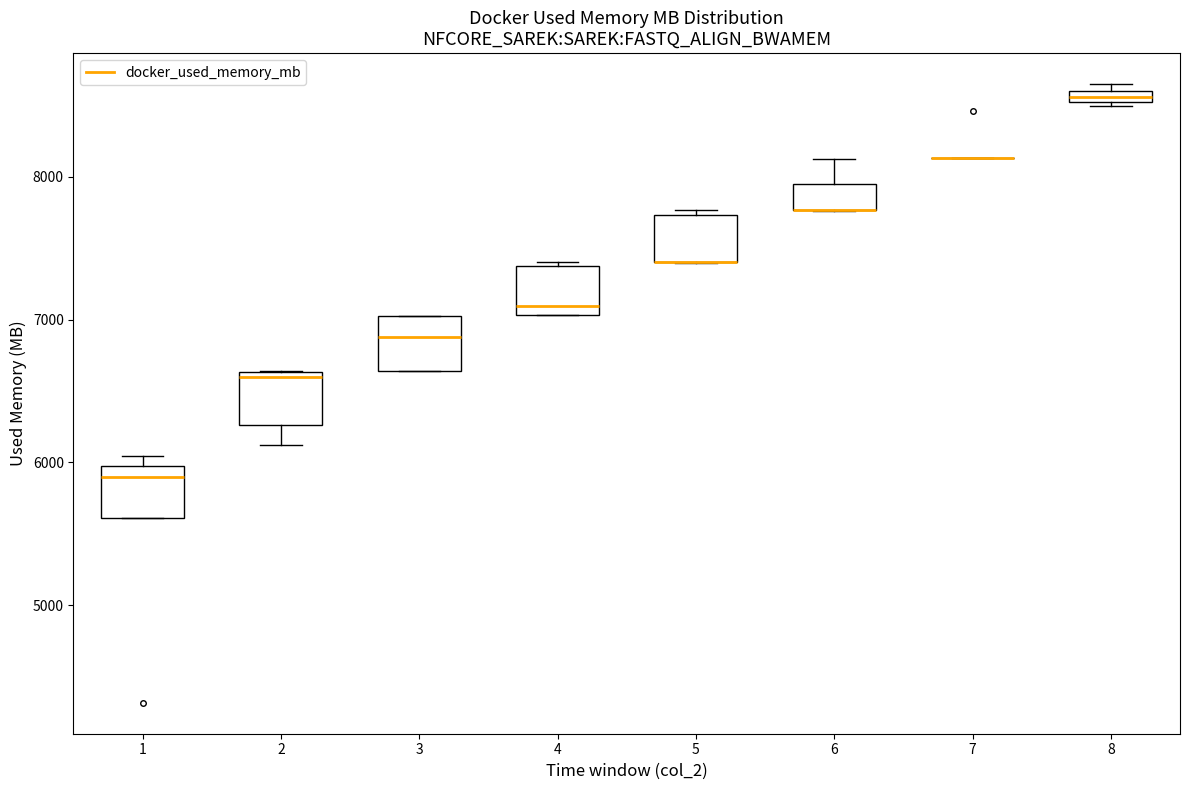

Where is the lower edge of the box at x = 1 on the y-axis? The values are not printed on the chart, so give them approximately, as read against the axis.

5600